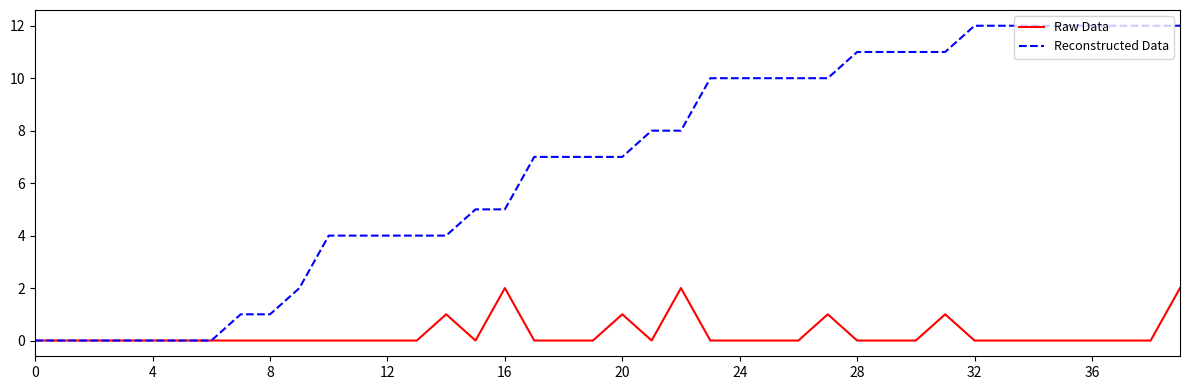

Which series has the largest total across all categories?

Reconstructed Data